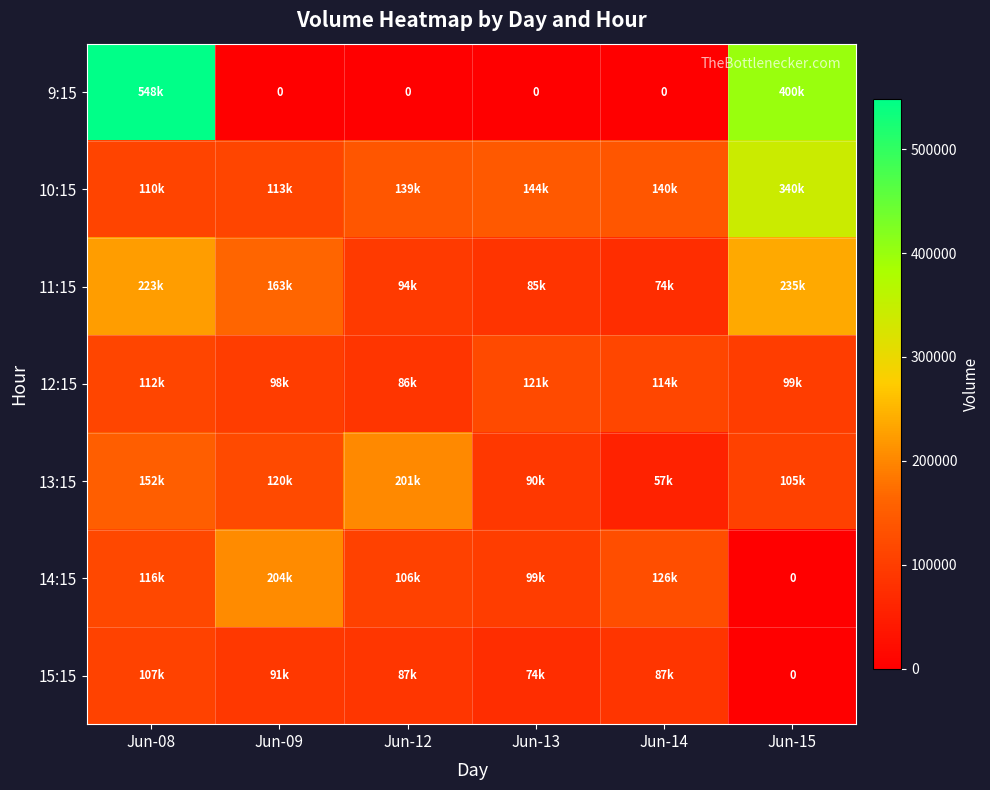

What is the sum of the 13:15 values at Jun-09 and Jun-08?

273314